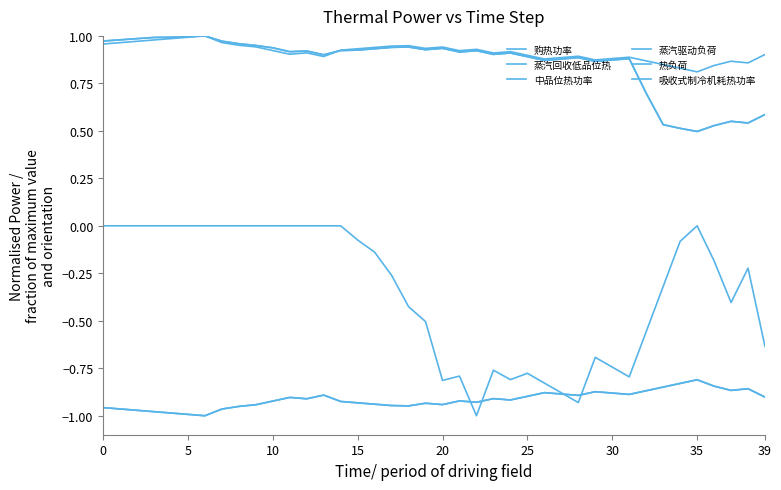

Does the chart have visible grid lines?

No